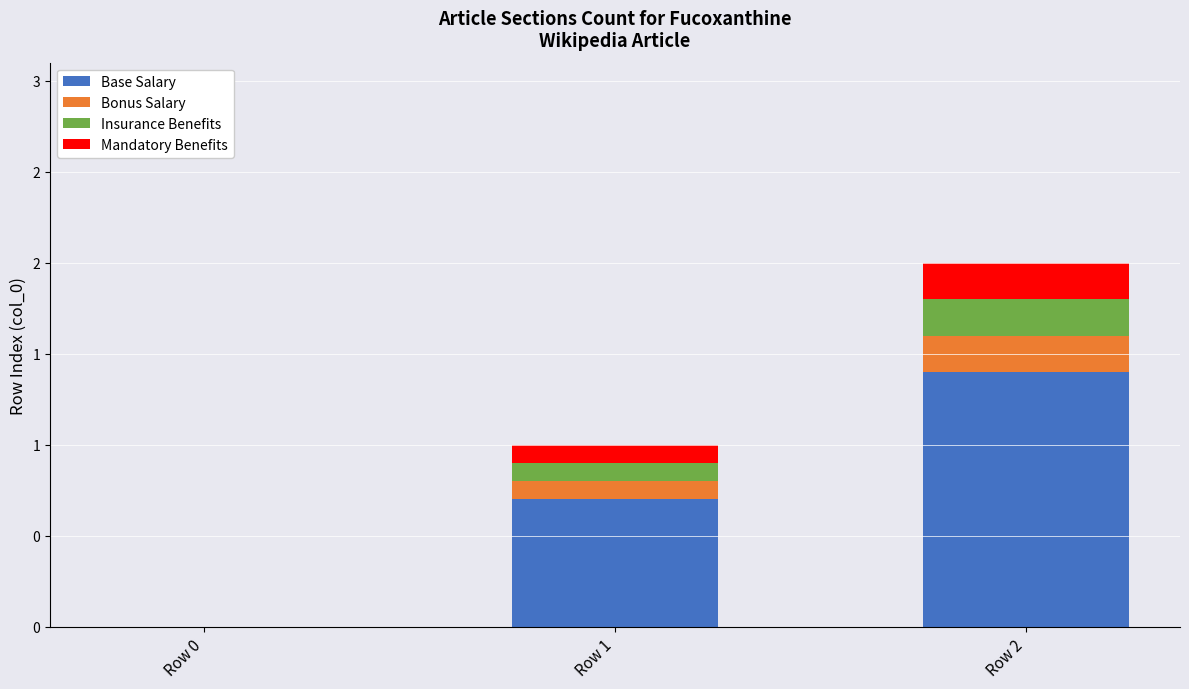

What are all the series names shown in the legend?

Base Salary, Bonus Salary, Insurance Benefits, Mandatory Benefits